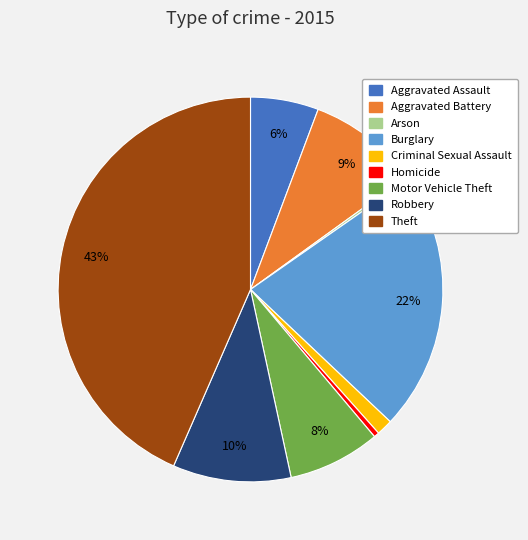

Is Robbery the majority of the pie?

No